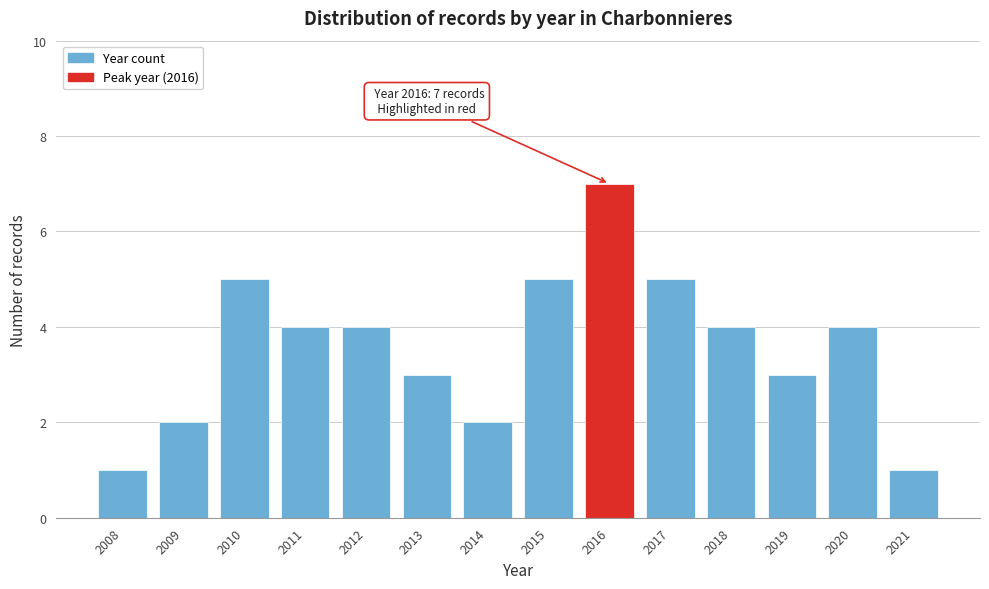

Reading left to right, what are all the values shown in this chart?

2008=1	2009=2	2010=5	2011=4	2012=4	2013=3	2014=2	2015=5	2016=7	2017=5	2018=4	2019=3	2020=4	2021=1